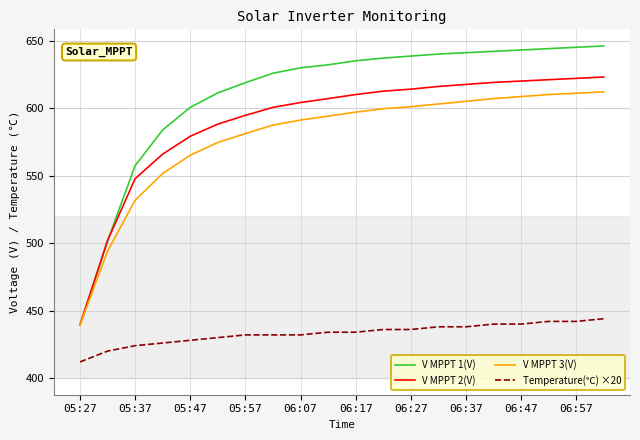

Which series has the largest range (max minus min)?

V MPPT 1(V)